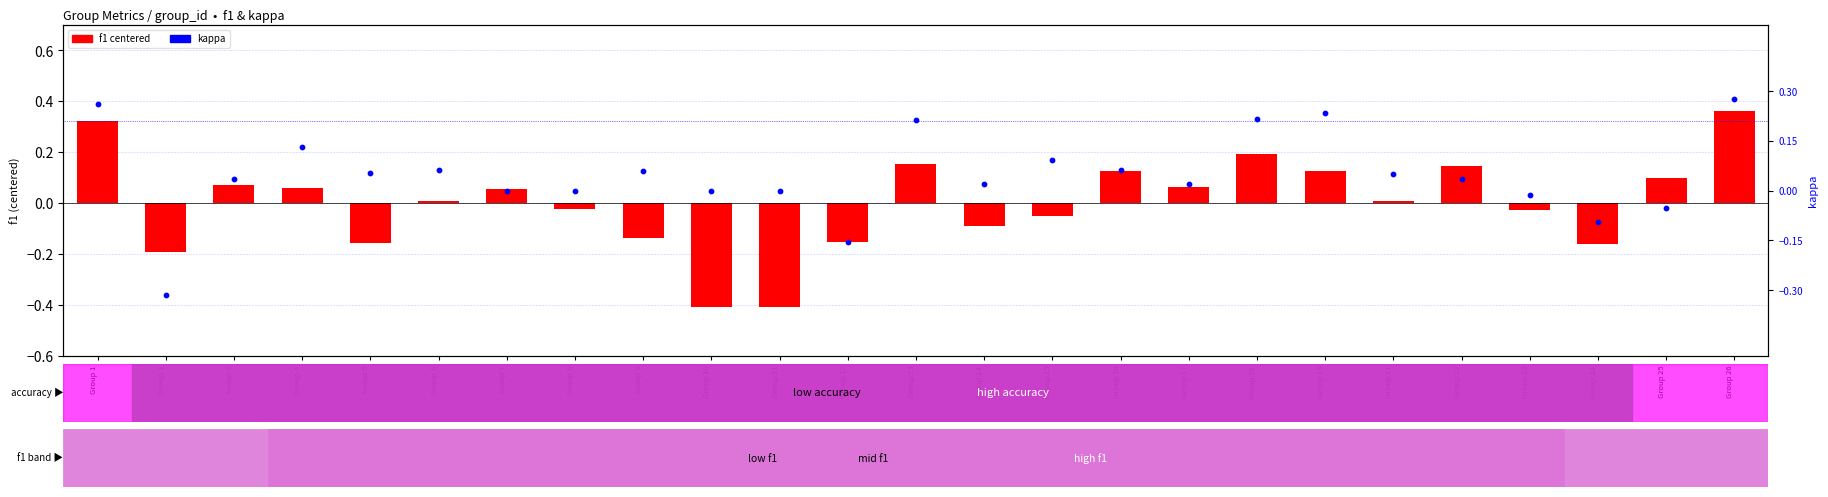

Between Group 11 and Group 13, which is larger?

Group 13